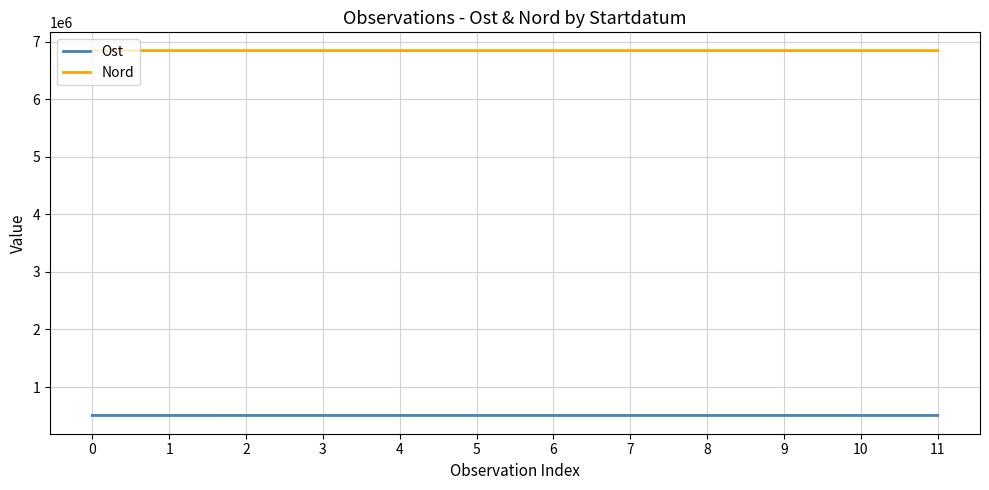

Where does the Ost series first go above 505993?

2